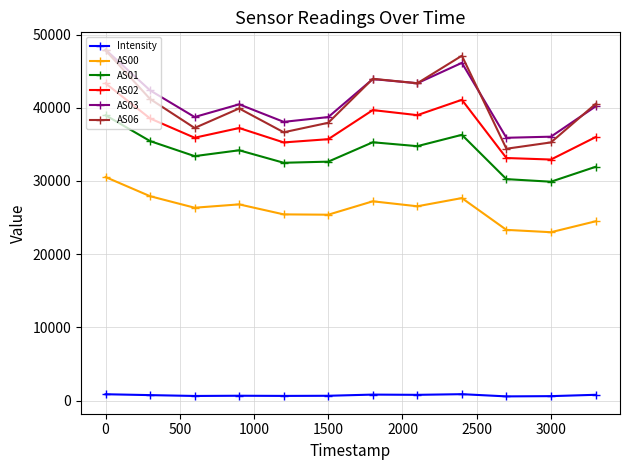

Which series has the widest spread of values?

AS06